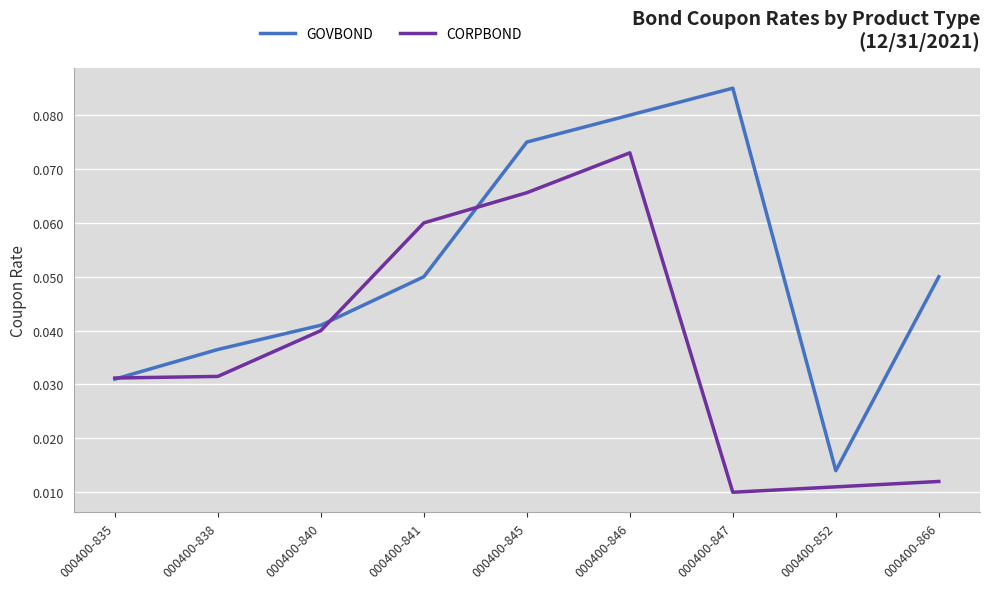

Which category has the highest value in the GOVBOND series?

000400-847